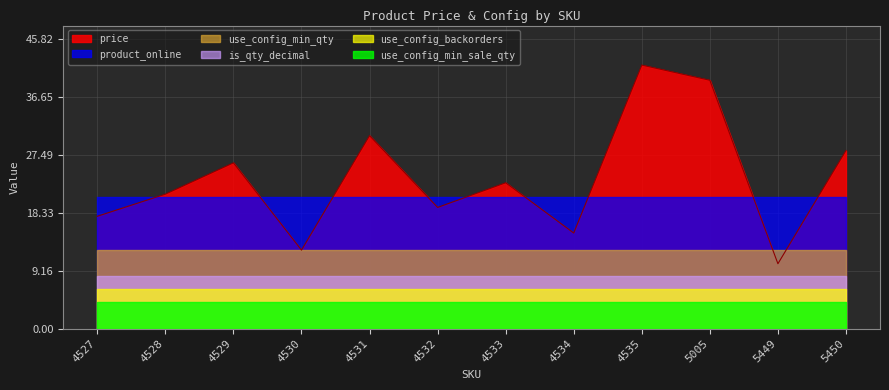

Reading left to right, what are all the values shown in this chart?

price: 4527=17.8	4528=21.2	4529=26.2	4530=12.4	4531=30.5	4532=19.1	4533=23.1	4534=15.1	4535=41.6	5005=39.2	5449=10.2	5450=28.1
product_online: 4527=1.0	4528=1.0	4529=1.0	4530=1.0	4531=1.0	4532=1.0	4533=1.0	4534=1.0	4535=1.0	5005=1.0	5449=1.0	5450=1.0
use_config_min_qty: 4527=1.0	4528=1.0	4529=1.0	4530=1.0	4531=1.0	4532=1.0	4533=1.0	4534=1.0	4535=1.0	5005=1.0	5449=1.0	5450=1.0
is_qty_decimal: 4527=1.0	4528=1.0	4529=1.0	4530=1.0	4531=1.0	4532=1.0	4533=1.0	4534=1.0	4535=1.0	5005=1.0	5449=1.0	5450=1.0
use_config_backorders: 4527=1.0	4528=1.0	4529=1.0	4530=1.0	4531=1.0	4532=1.0	4533=1.0	4534=1.0	4535=1.0	5005=1.0	5449=1.0	5450=1.0
use_config_min_sale_qty: 4527=1.0	4528=1.0	4529=1.0	4530=1.0	4531=1.0	4532=1.0	4533=1.0	4534=1.0	4535=1.0	5005=1.0	5449=1.0	5450=1.0